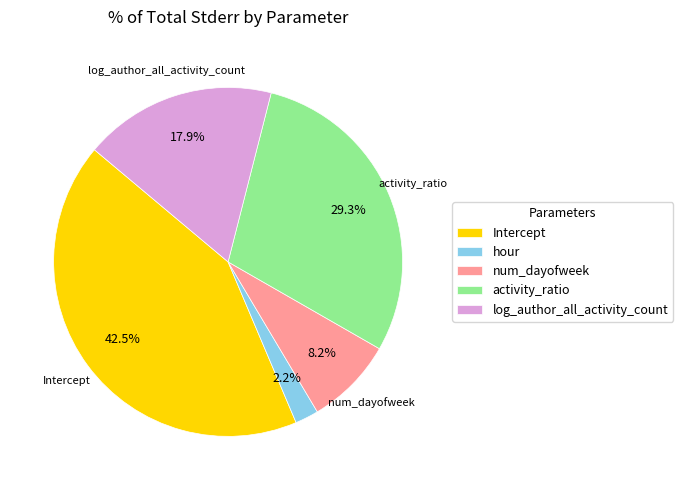

What is the total percentage of num_dayofweek and activity_ratio?

37.5%